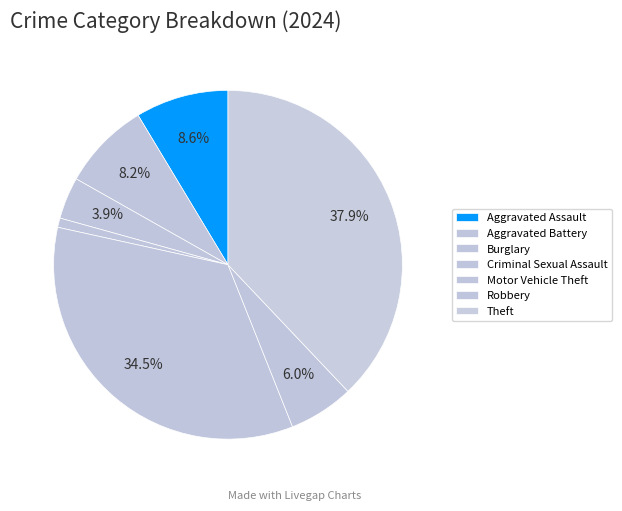

How much of the chart is everything except Criminal Sexual Assault?

99.1%